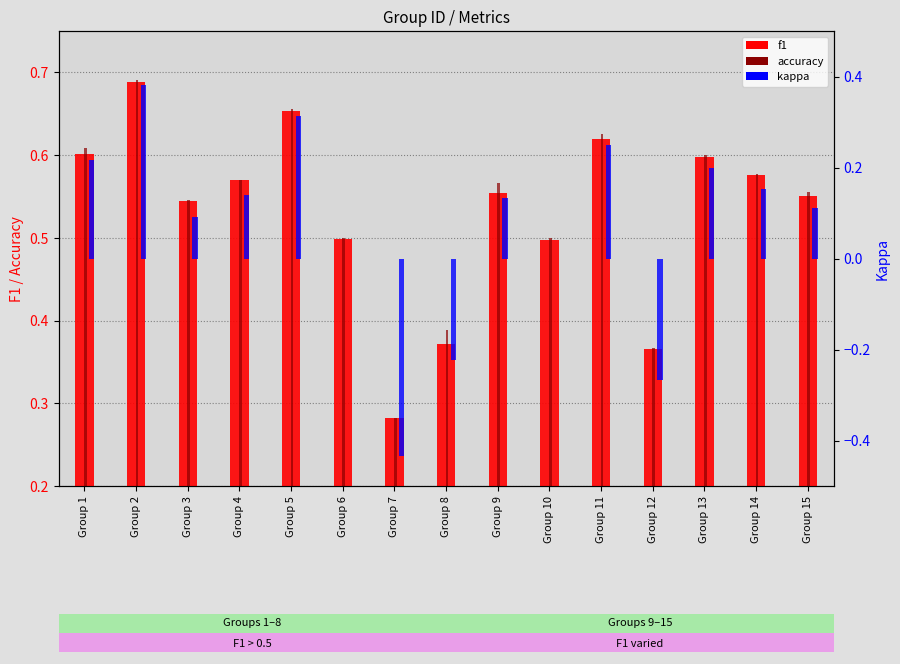

At which category does the chart reach its peak across all series?

Group 2